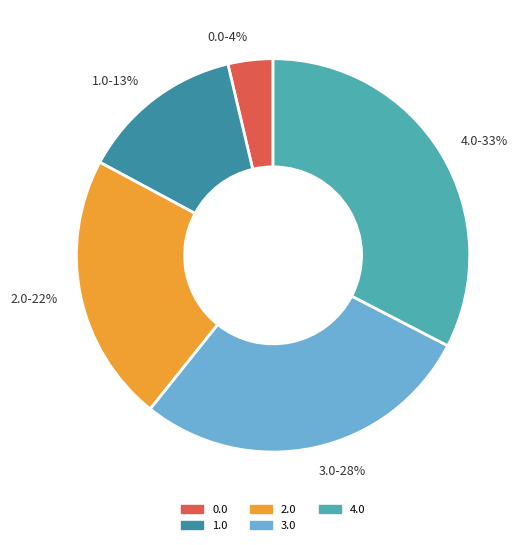

Rank the categories by value from lowest to highest.

0.0, 1.0, 2.0, 3.0, 4.0